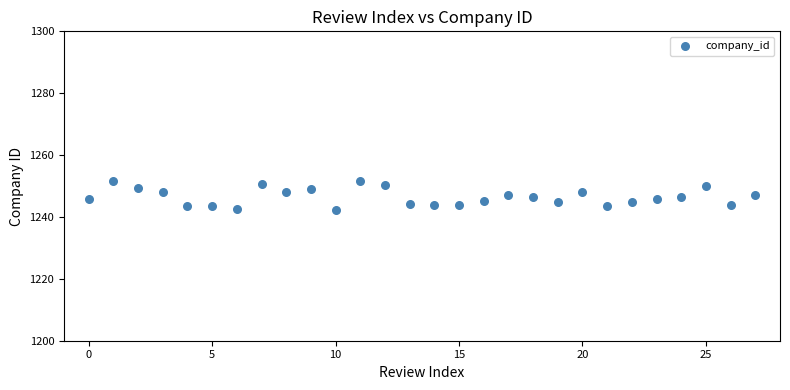

What is the range of Y values (max minus min)?

9.5